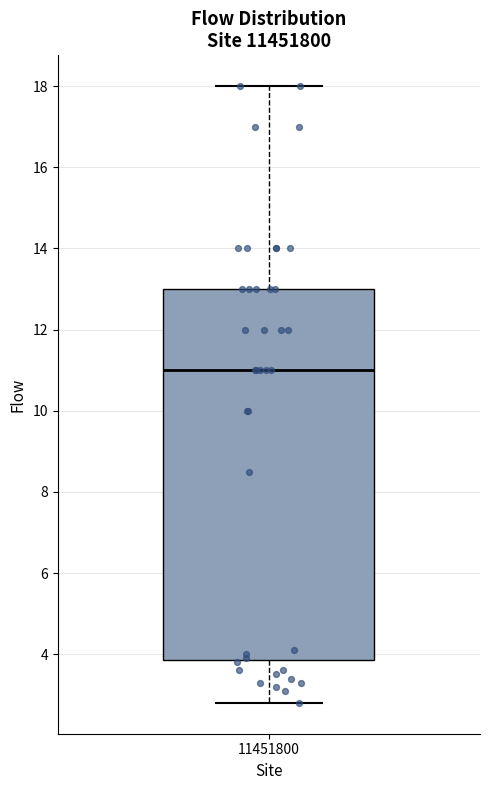

Read this box plot against the y-axis: the position of the median line, the range covered by the box, and the ends of both whiskers. The values are not printed on the chart, so give them approximately, as read against the axis.

median 11.0, box 3.8 to 13.0, whiskers 2.8 to 18.0